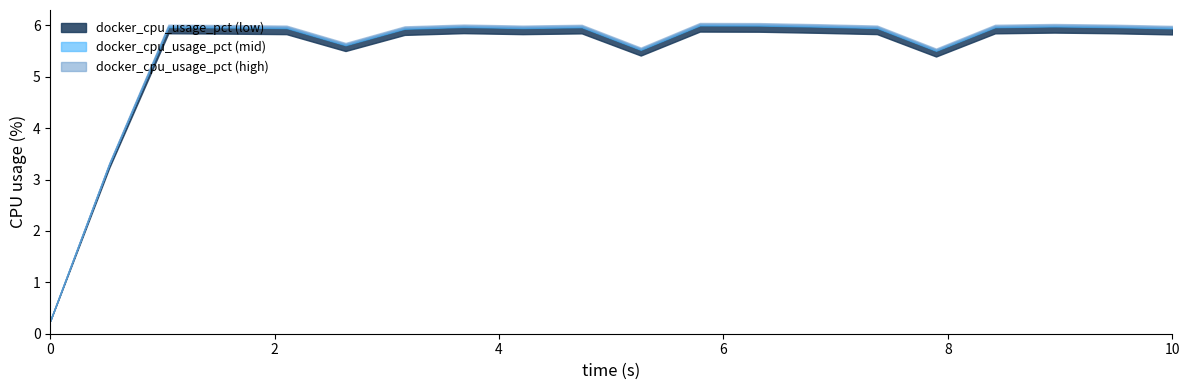

The tid_381 series shows 639.5 at 0. True or false?

False